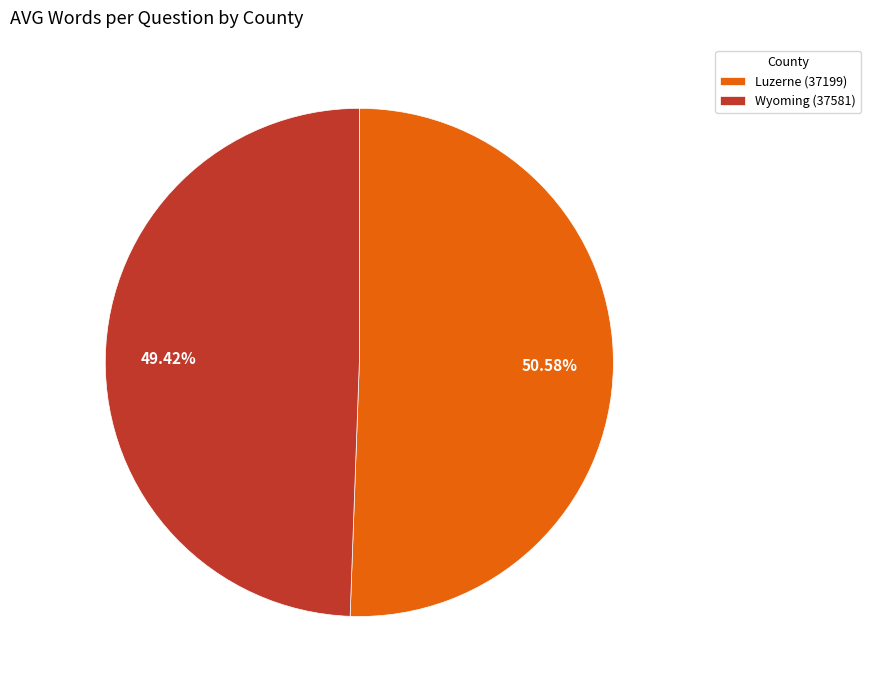

To the nearest percent, what is the average slice percentage?

50%